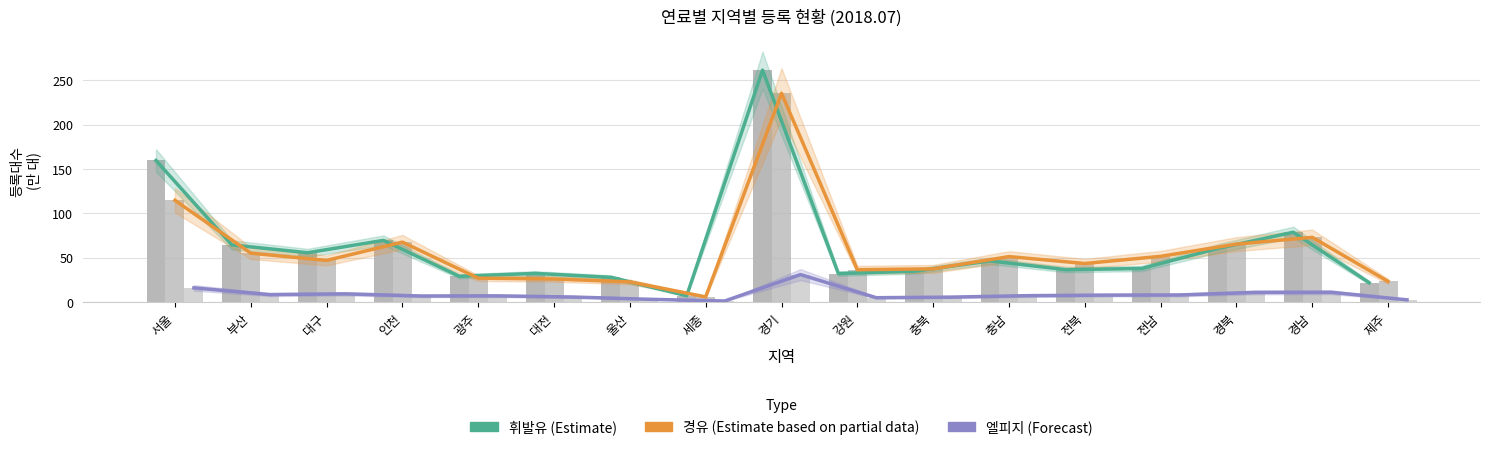

Reading right to left, extract all data points from this chart.

휘발유 추세 (Estimate): 21.7	78.6	60.2	37.7	36.3	46.2	34.5	31.9	261.4	7.0	27.7	32.1	28.9	69.4	55.4	64.3	159.5
경유 추세 (Estimate based on partial data): 23.1	72.8	65.2	51.4	43.3	51.1	37.3	36.3	235.3	5.7	22.6	25.8	26.8	67.4	46.8	55.0	114.5
엘피지 추세 (Forecast): 2.3	10.8	10.7	7.8	7.6	7.0	5.4	4.7	30.8	1.0	3.0	5.5	6.8	6.7	9.1	8.2	15.8
휘발유: 21.7	78.6	60.2	37.7	36.3	46.2	34.5	31.9	261.4	7.0	27.7	32.1	28.9	69.4	55.4	64.3	159.5
경유: 23.1	72.8	65.2	51.4	43.3	51.1	37.3	36.3	235.3	5.7	22.6	25.8	26.8	67.4	46.8	55.0	114.5
엘피지: 2.3	10.8	10.7	7.8	7.6	7.0	5.4	4.7	30.8	1.0	3.0	5.5	6.8	6.7	9.1	8.2	15.8